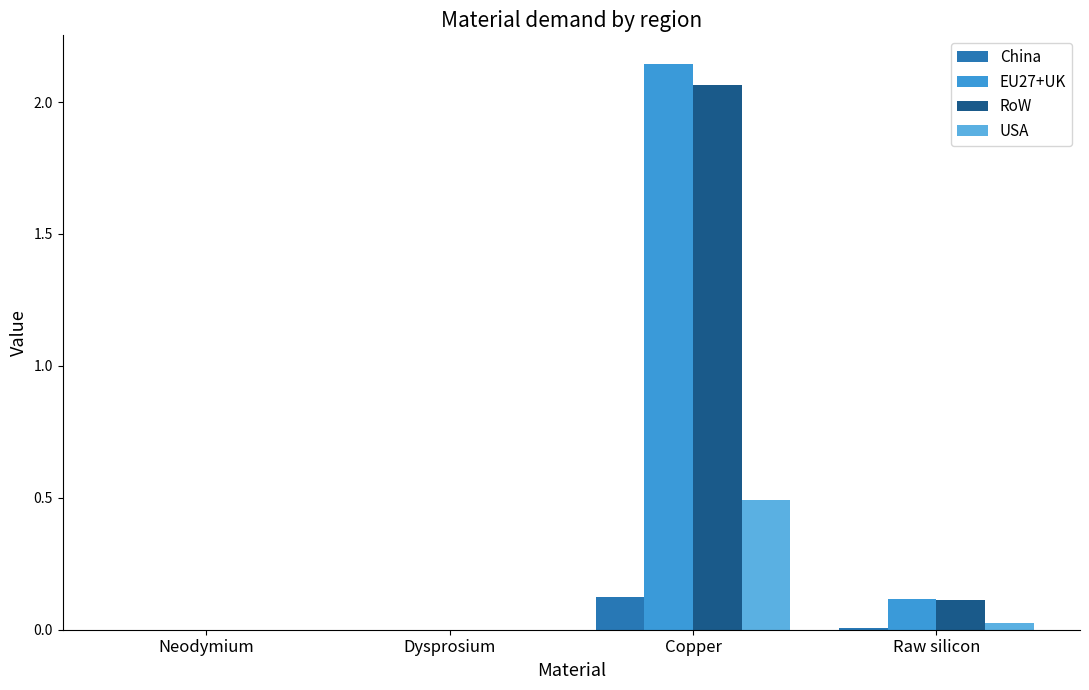

At Raw silicon, list the series in order from largest to smallest.

EU27+UK, RoW, USA, China